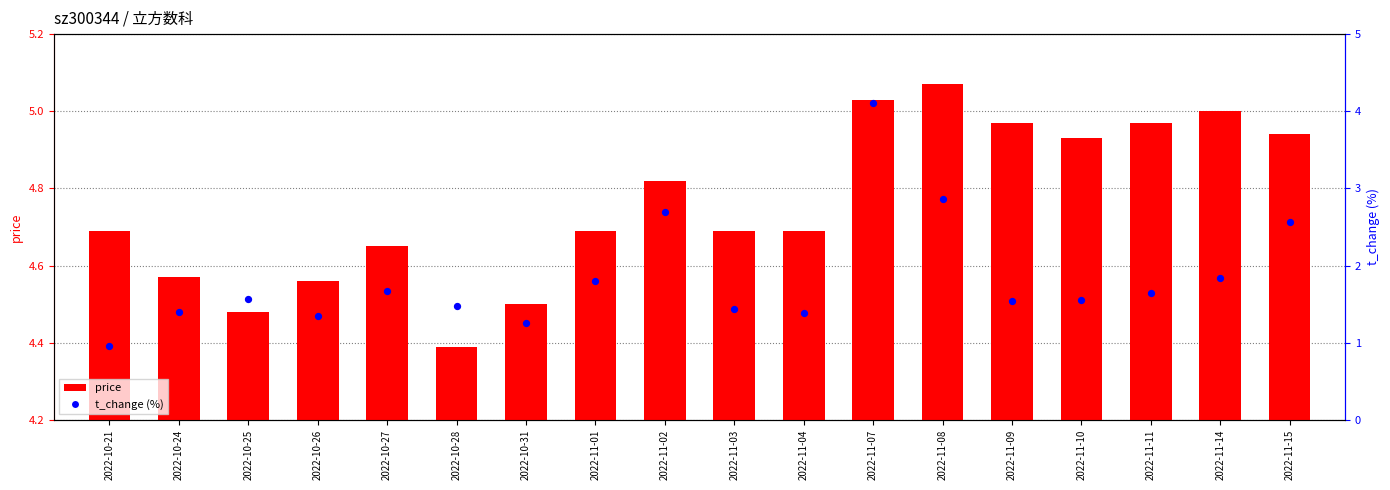

Between 2022-10-24 and 2022-11-09, which is larger?

2022-11-09